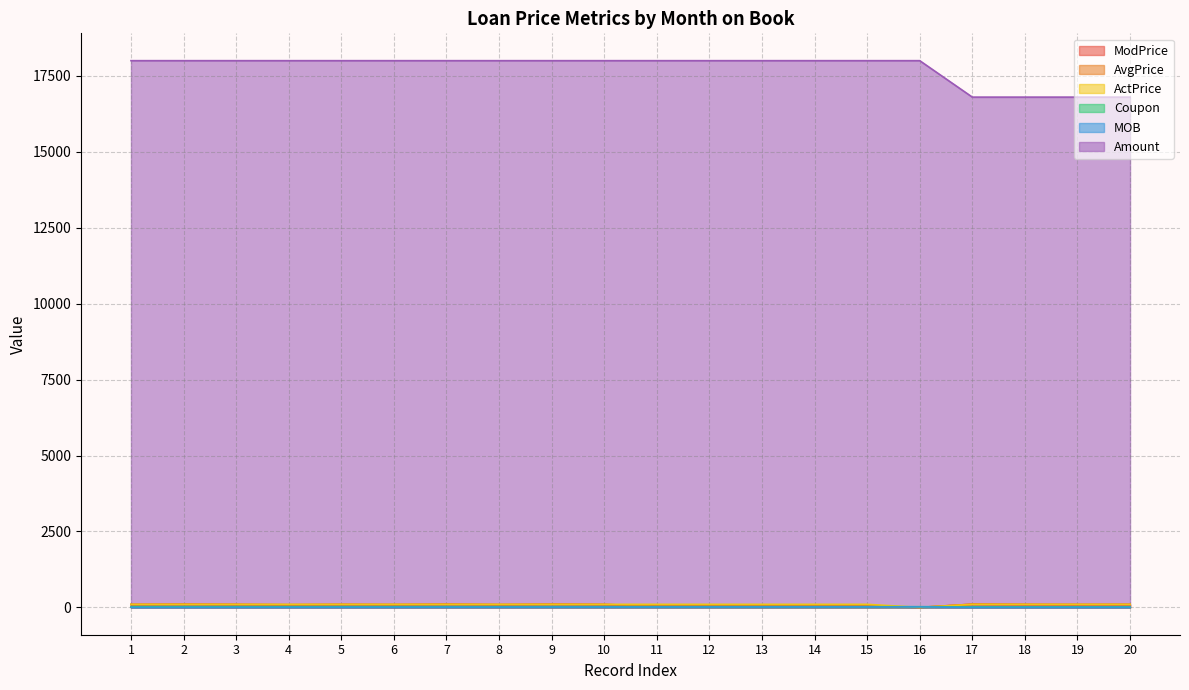

The value of MOB at 20 is 4.0. True or false?

True